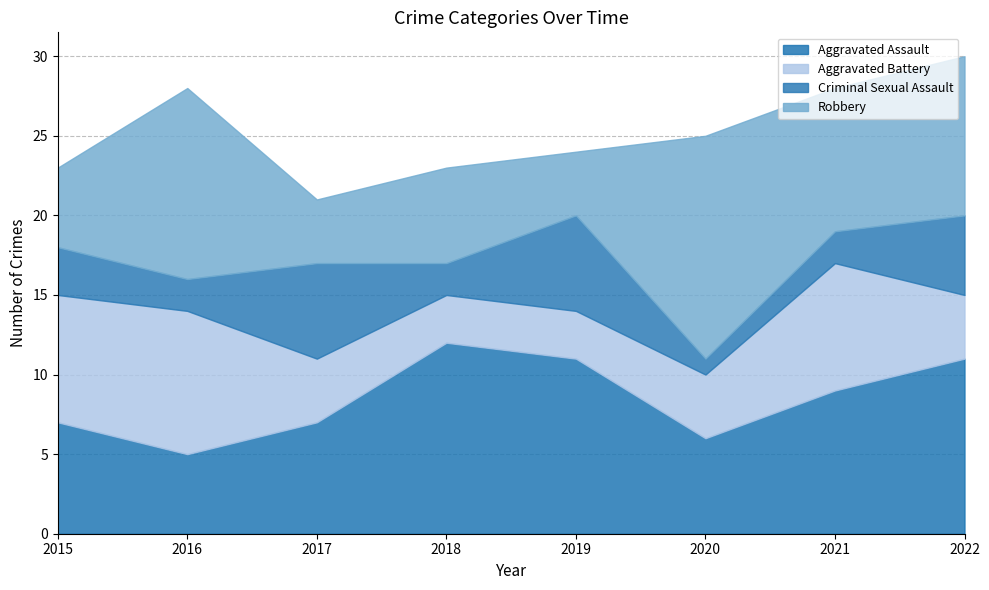

What is the value of the Aggravated Battery point at the 3rd from the left?

4